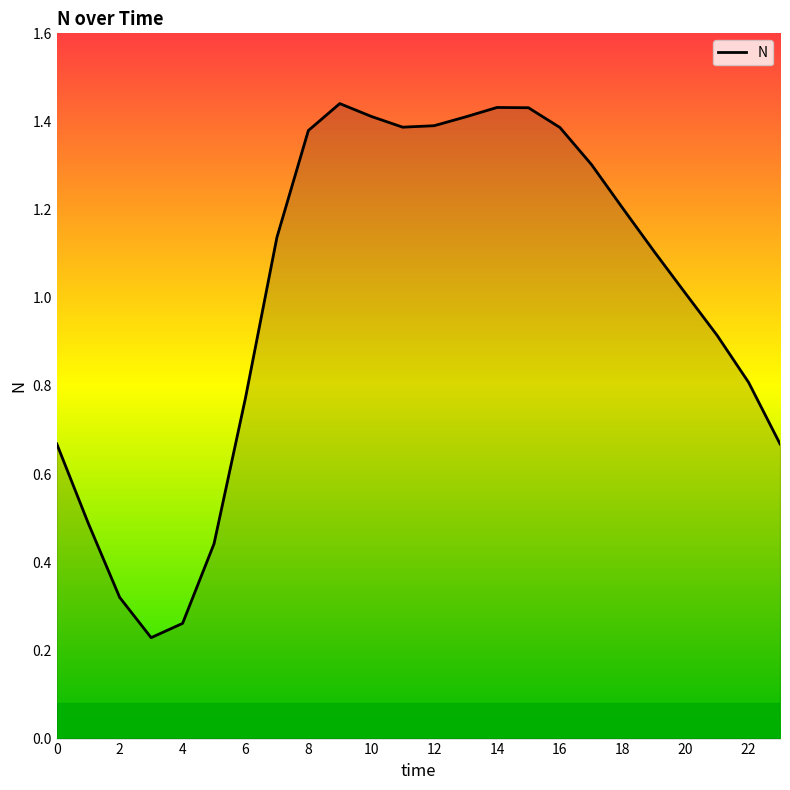

How many interior local peaks (higher than both neighbors) does the data have?

2